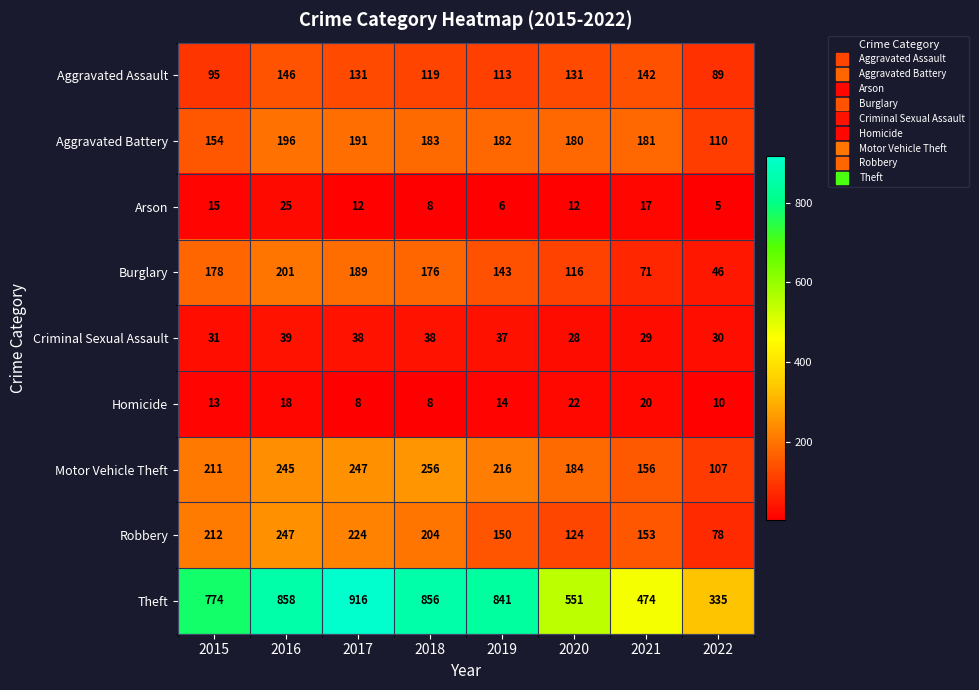

At 2020, list the series in order from smallest to largest.

Arson, Homicide, Criminal Sexual Assault, Burglary, Robbery, Aggravated Assault, Aggravated Battery, Motor Vehicle Theft, Theft